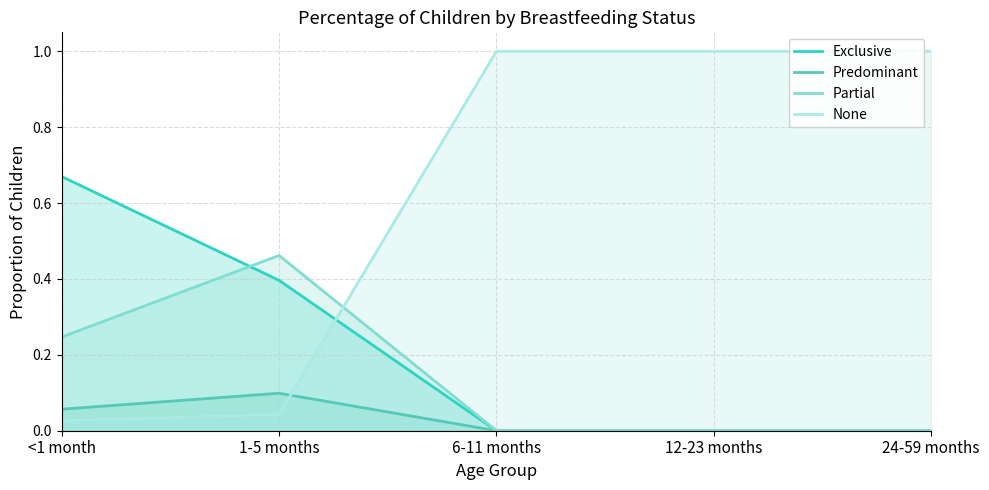

How many times do Exclusive and Partial cross each other?

1